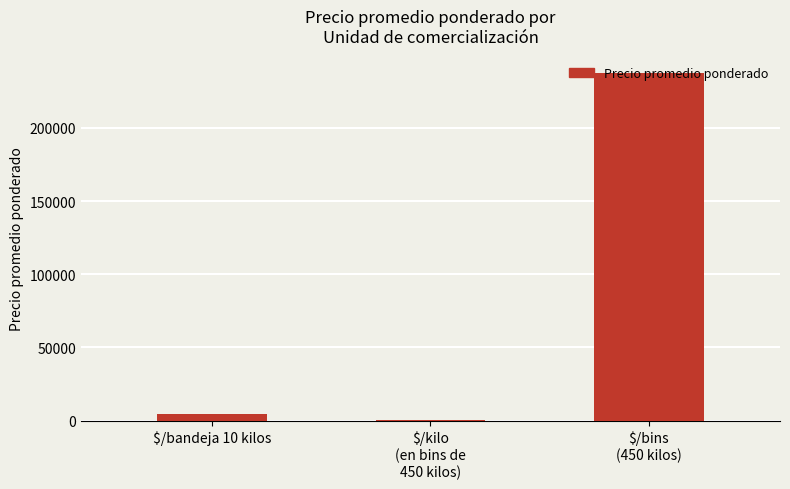

What is the average value?

80863